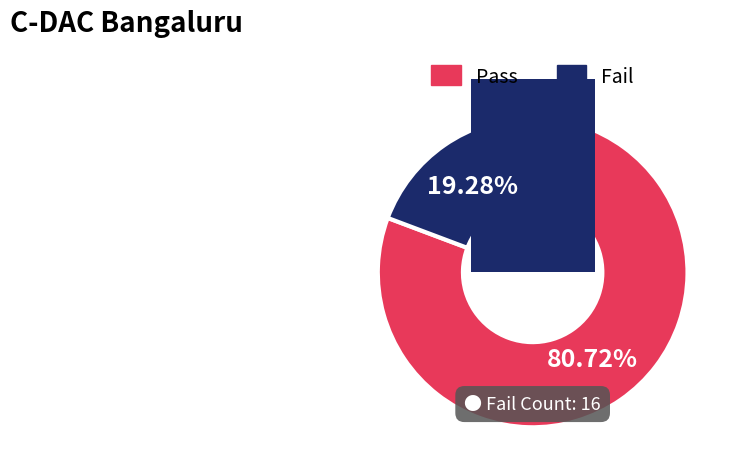

Is the sum of Fail and Pass greater than half?

Yes